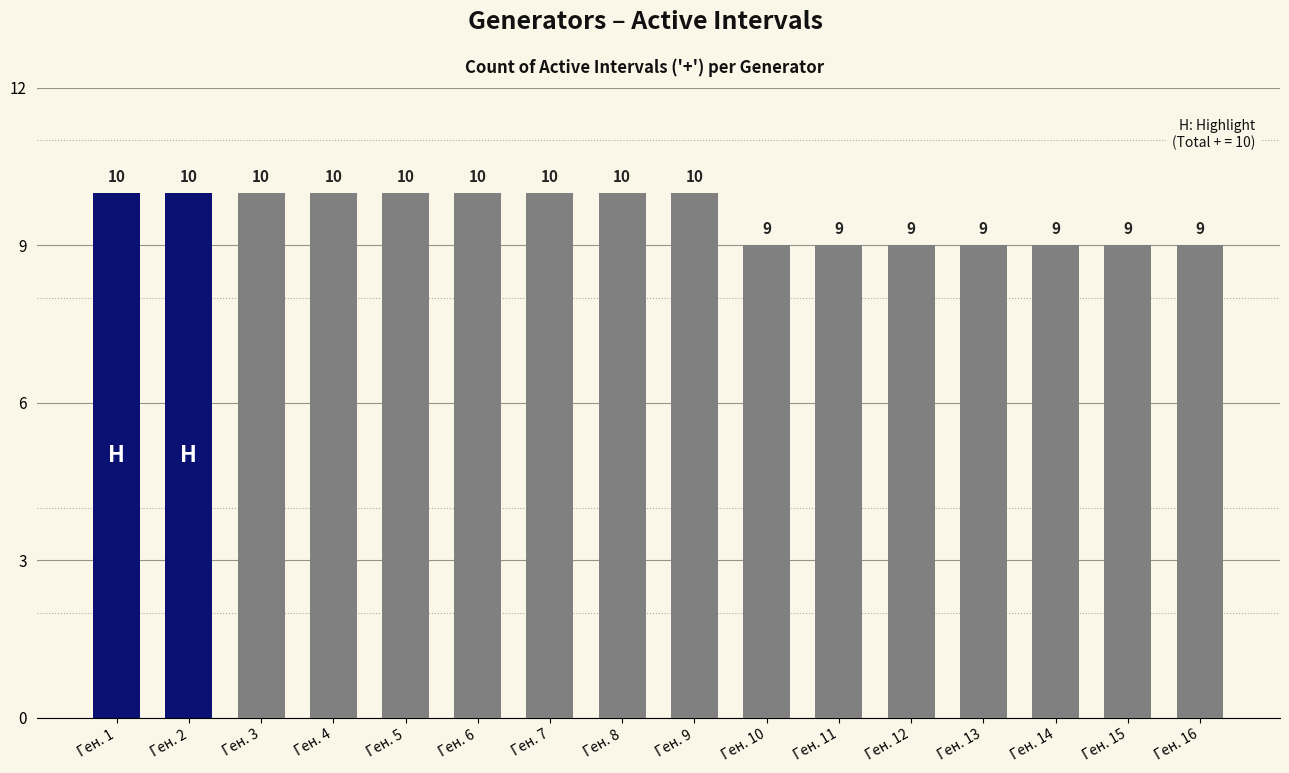

Does the chart contain stacked bars?

No